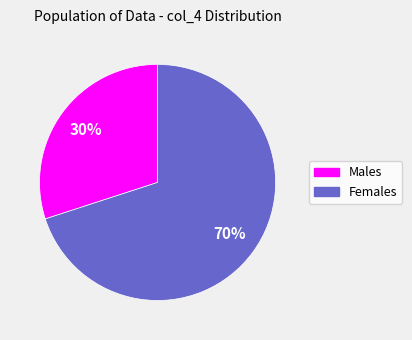

Is there a majority slice in this chart?

Yes